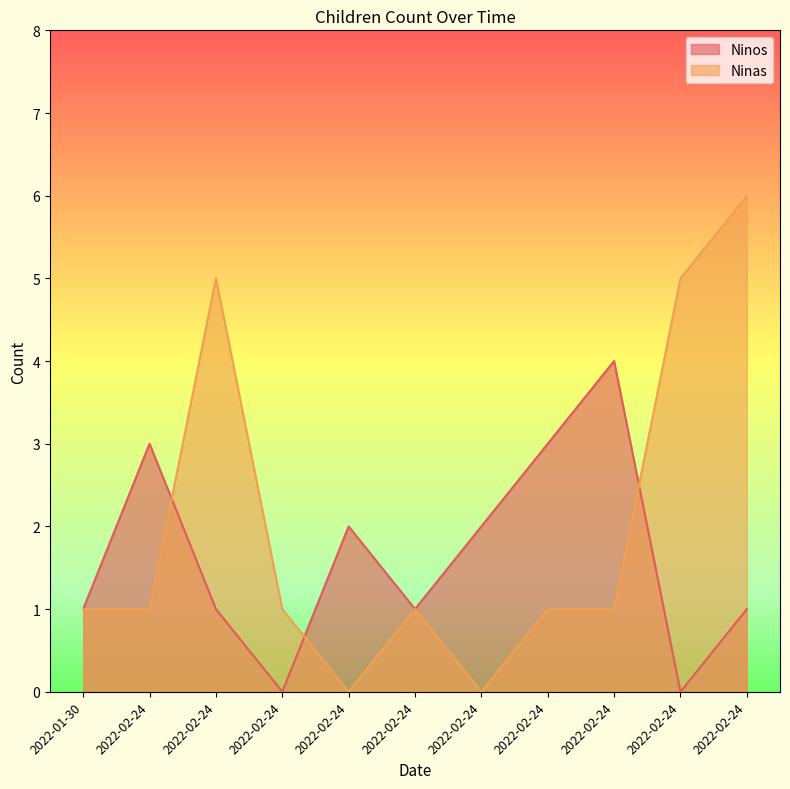

Reading left to right, transcribe all the data shown in this chart.

Ninos: 2022-01-30=1	2022-02-24=3	2022-02-24=1	2022-02-24=0	2022-02-24=2	2022-02-24=1	2022-02-24=2	2022-02-24=3	2022-02-24=4	2022-02-24=0	2022-02-24=1
Ninas: 2022-01-30=1	2022-02-24=1	2022-02-24=5	2022-02-24=1	2022-02-24=0	2022-02-24=1	2022-02-24=0	2022-02-24=1	2022-02-24=1	2022-02-24=5	2022-02-24=6